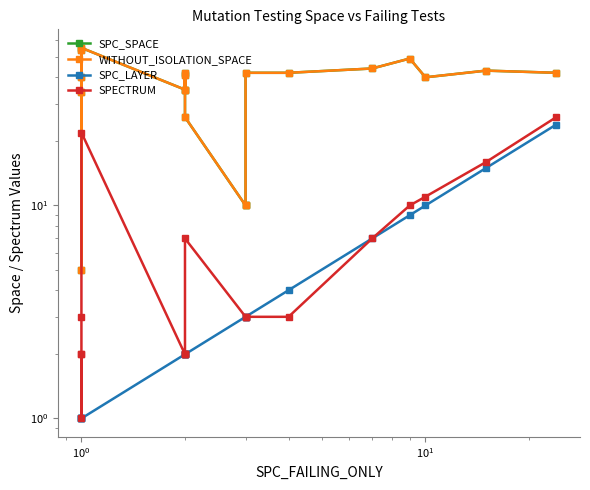

True or false: SPC_LAYER and SPC_SPACE intersect in this chart.

False